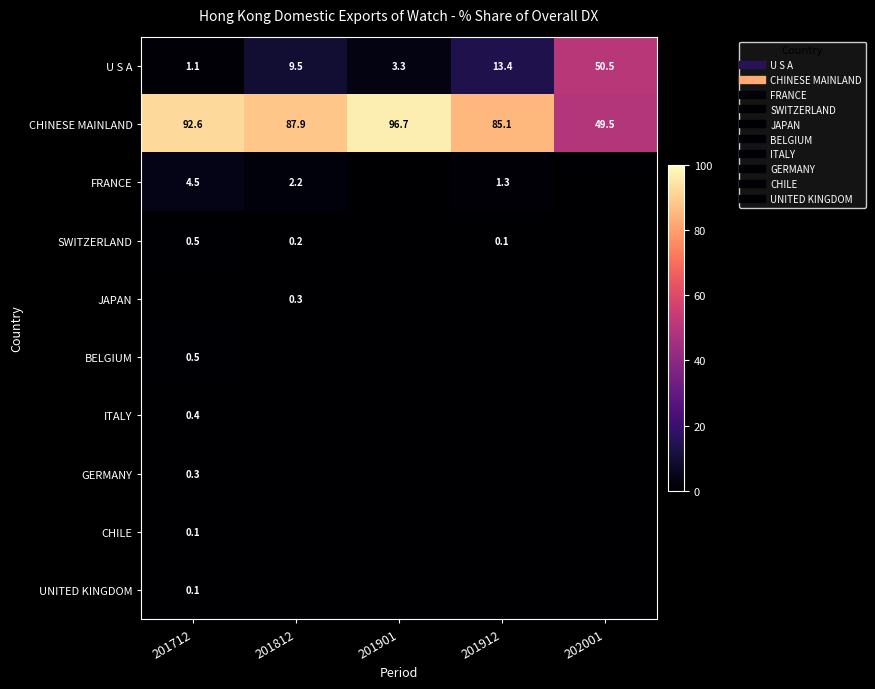

Rank the categories by ITALY value from lowest to highest.

201812, 201901, 201912, 202001, 201712